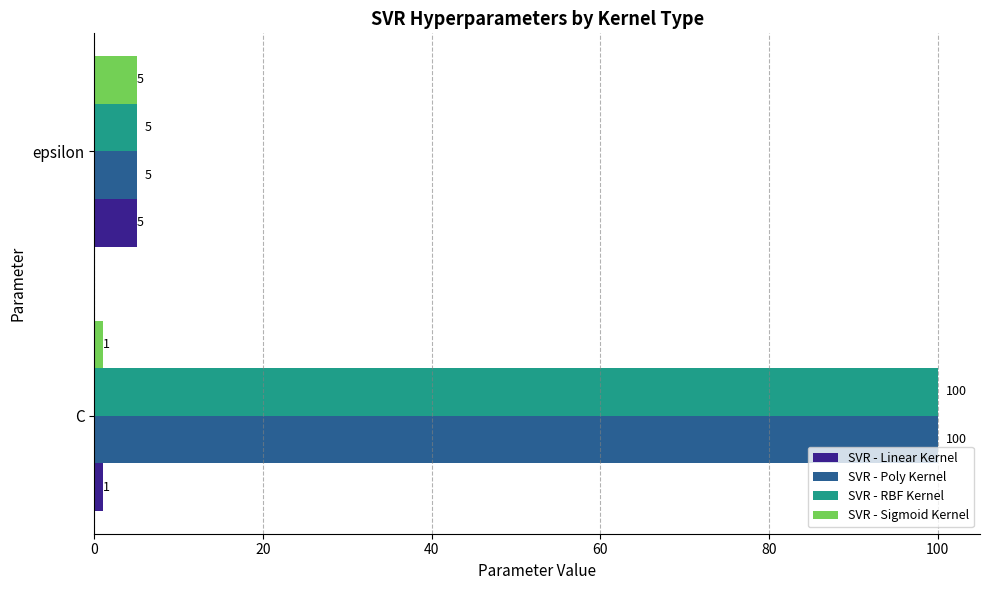

What is the difference between the maximum and minimum values in the SVR - RBF Kernel series?

95